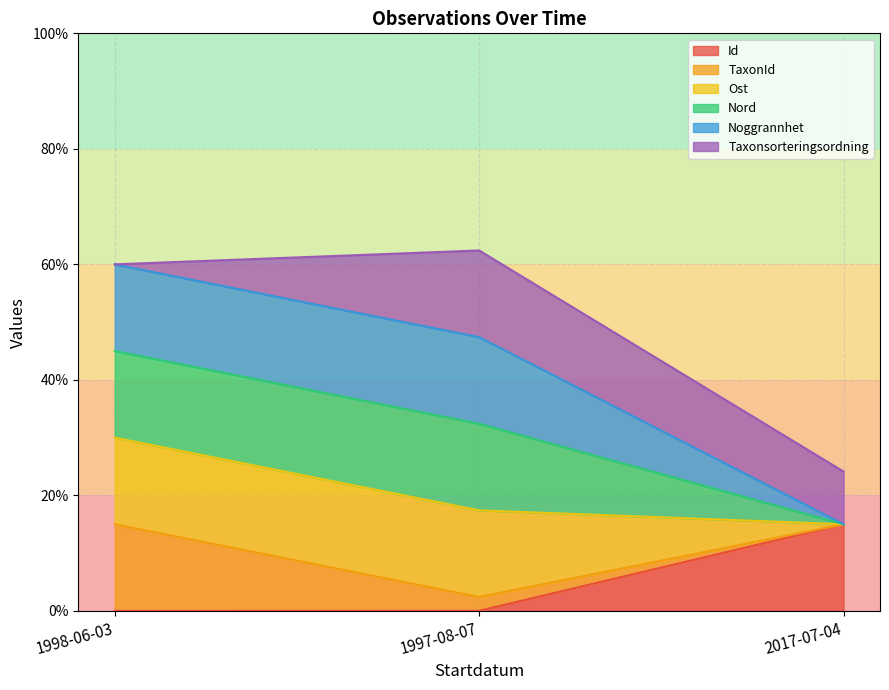

What is the greatest value displayed?

0.6